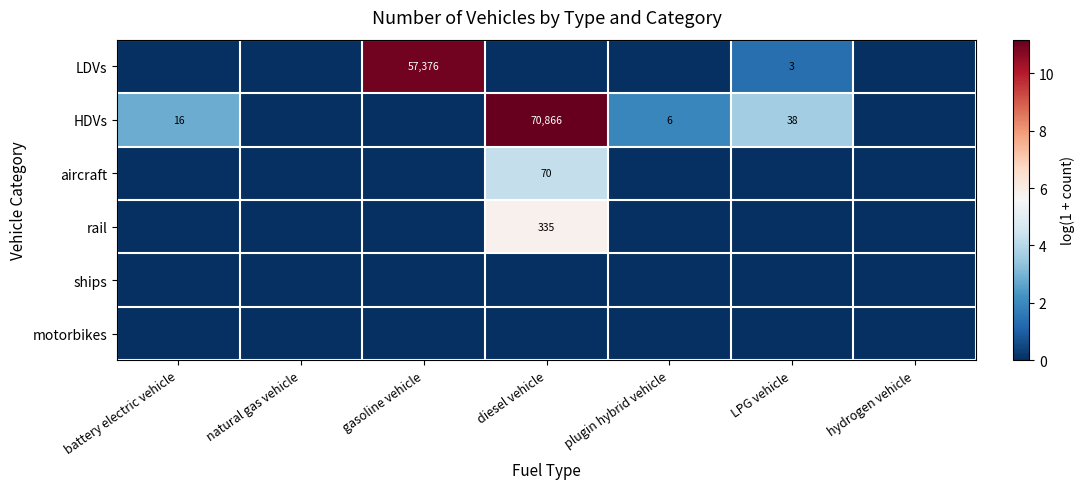

The value of HDVs at diesel vehicle is 11.2. True or false?

True